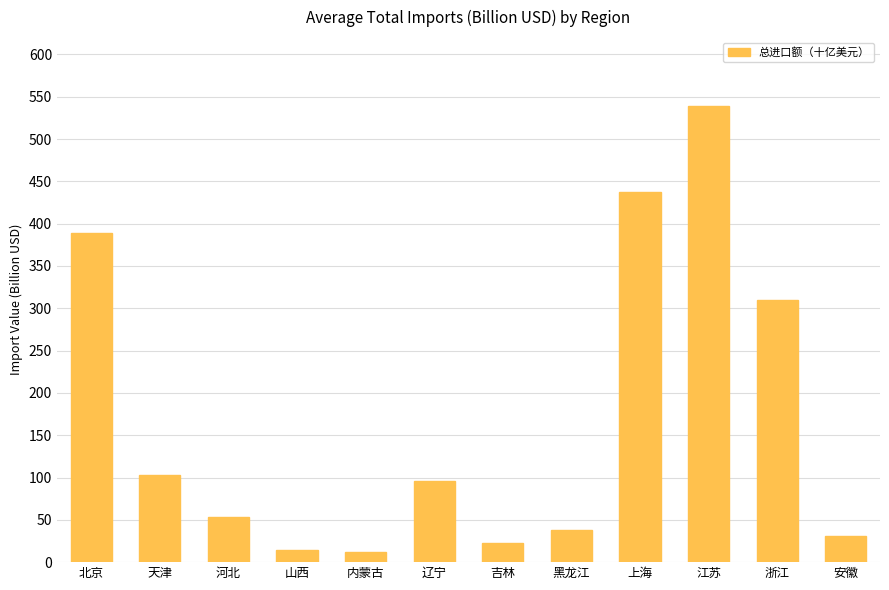

Reading left to right, list all the values displayed in this chart.

389.6	103.4	53.6	14.7	11.9	96.0	22.1	38.5	437.6	539.6	309.4	31.3